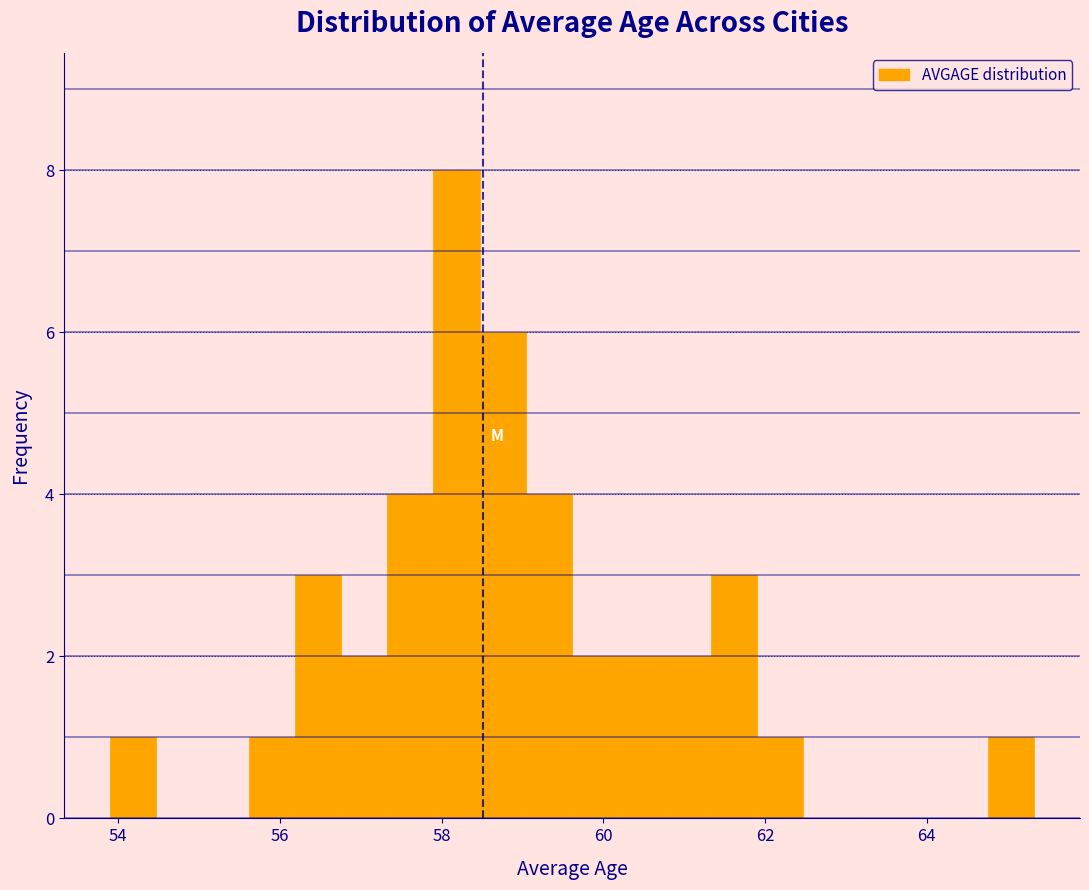

Around what value on the x-axis is the tallest bar? Give the approximate position of its centre, as read against the axis.

58.2